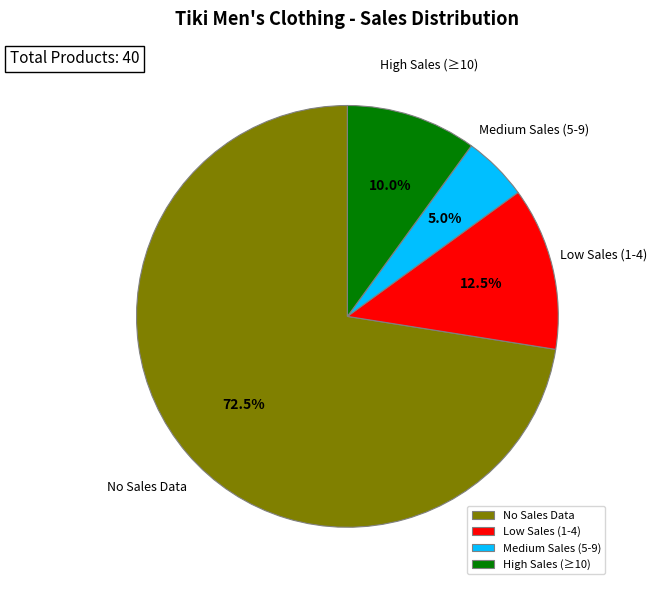

Is there a majority slice in this chart?

Yes